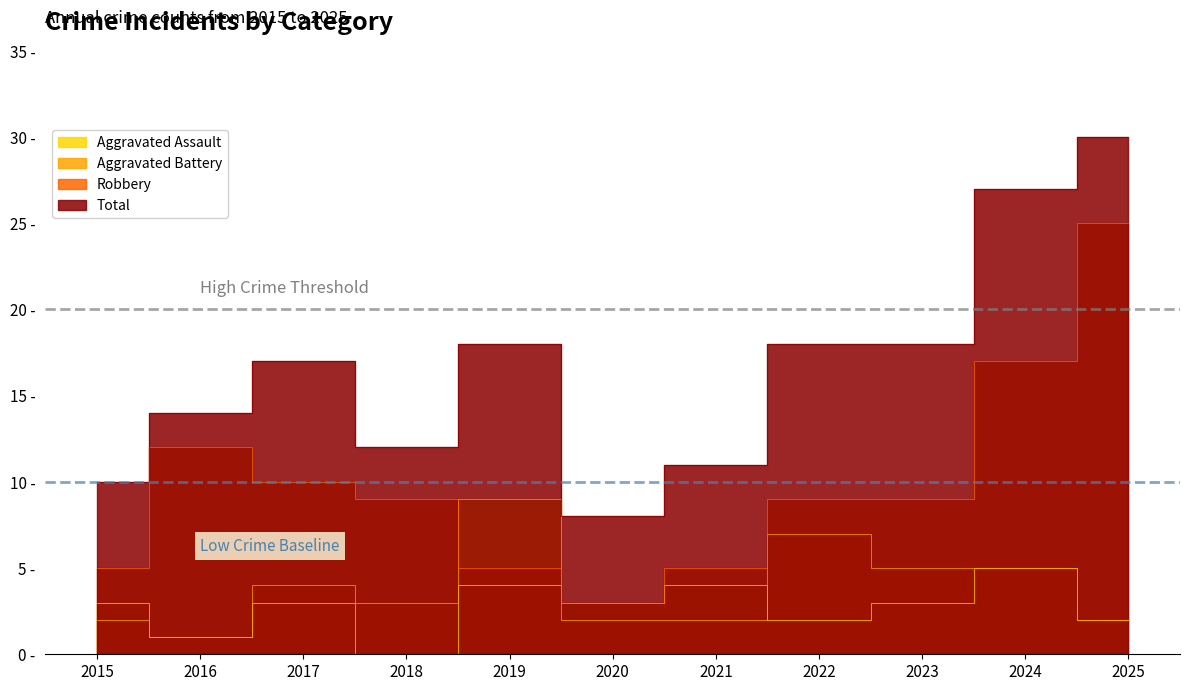

At which category does Aggravated Battery reach its first local valley?

2016